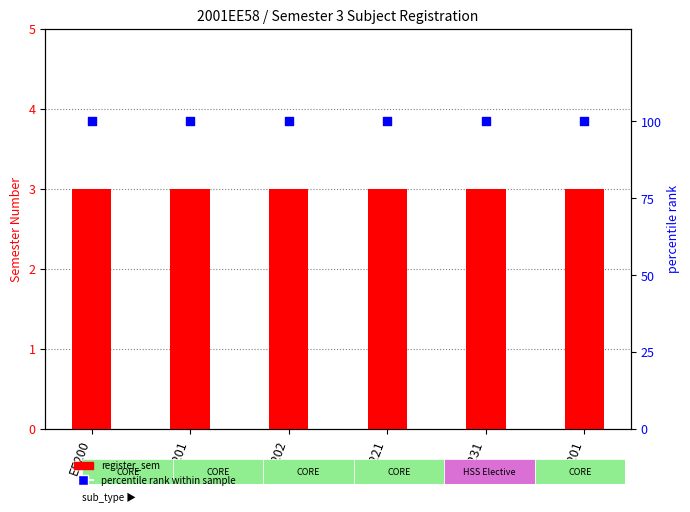

Which series has the largest total across all categories?

percentile rank within sample